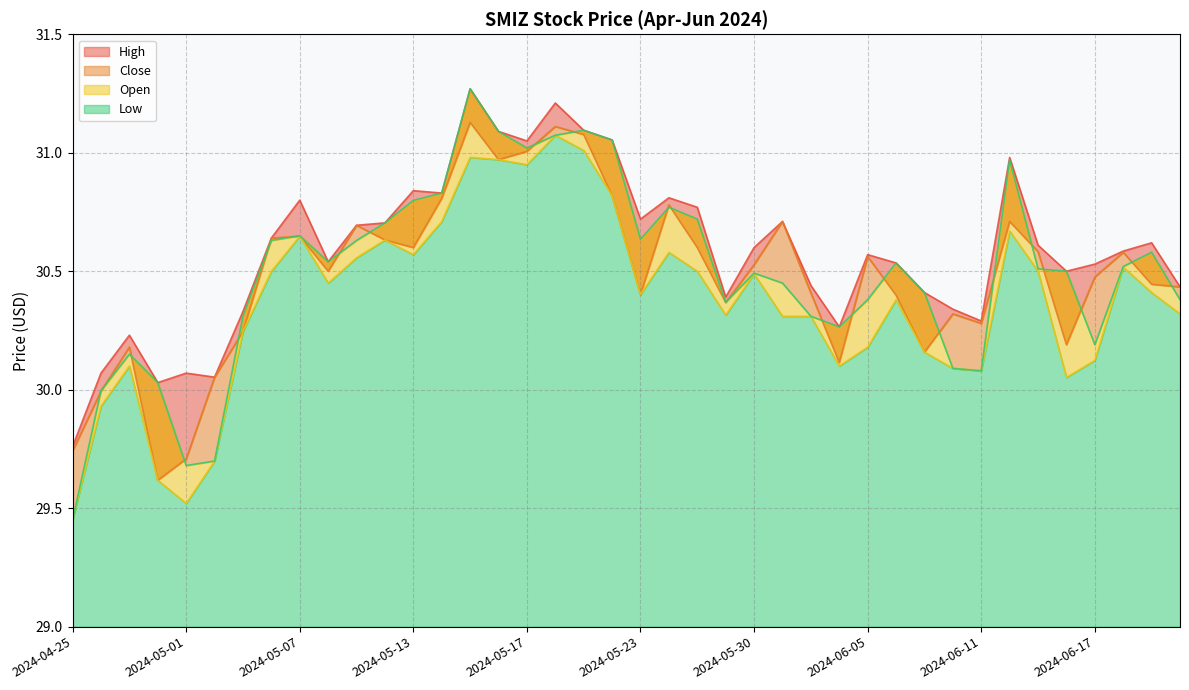

Read the Close value at 2024-05-20.

31.1